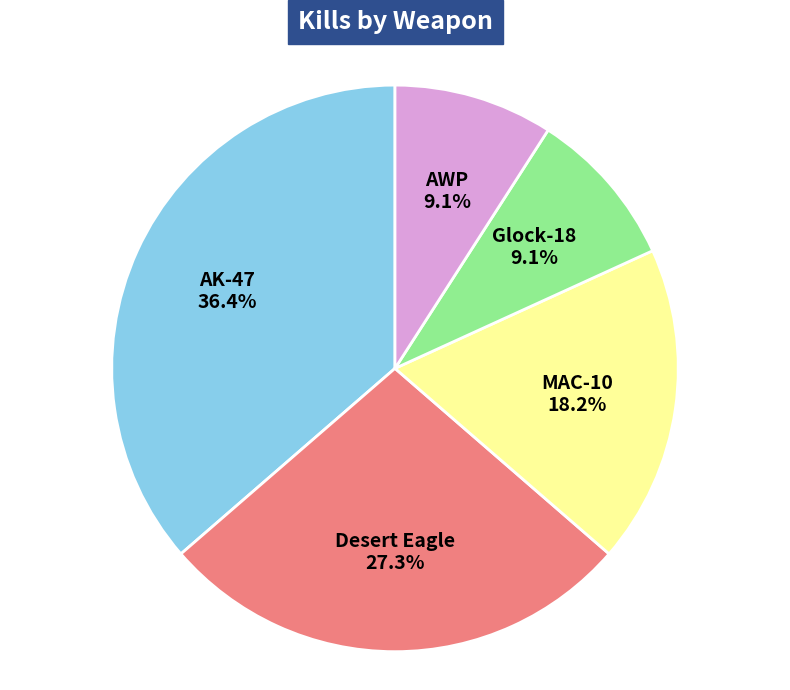

True or false: AWP accounts for 9% of the total.

True